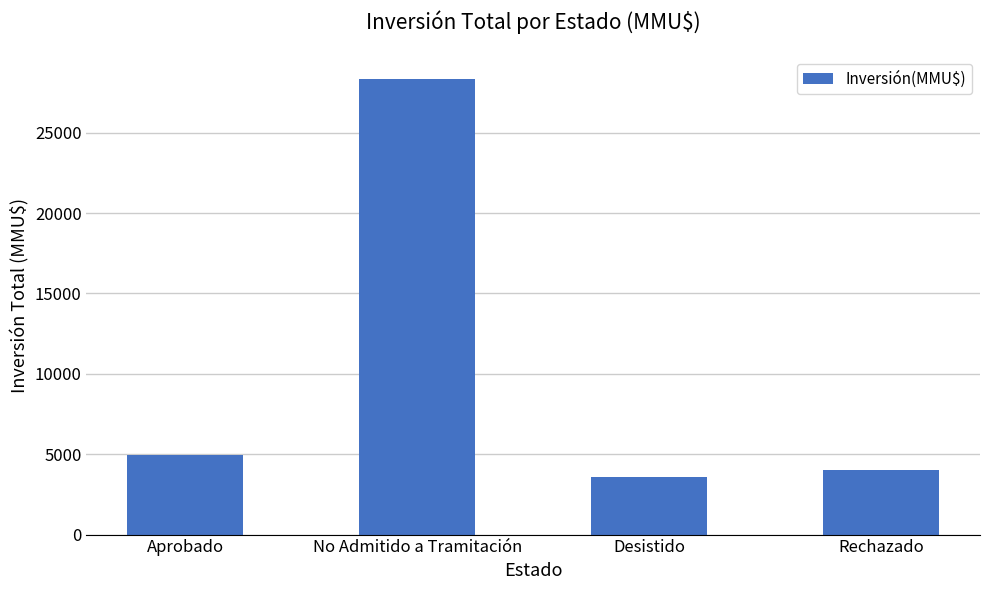

How many categories are shown in the chart?

4